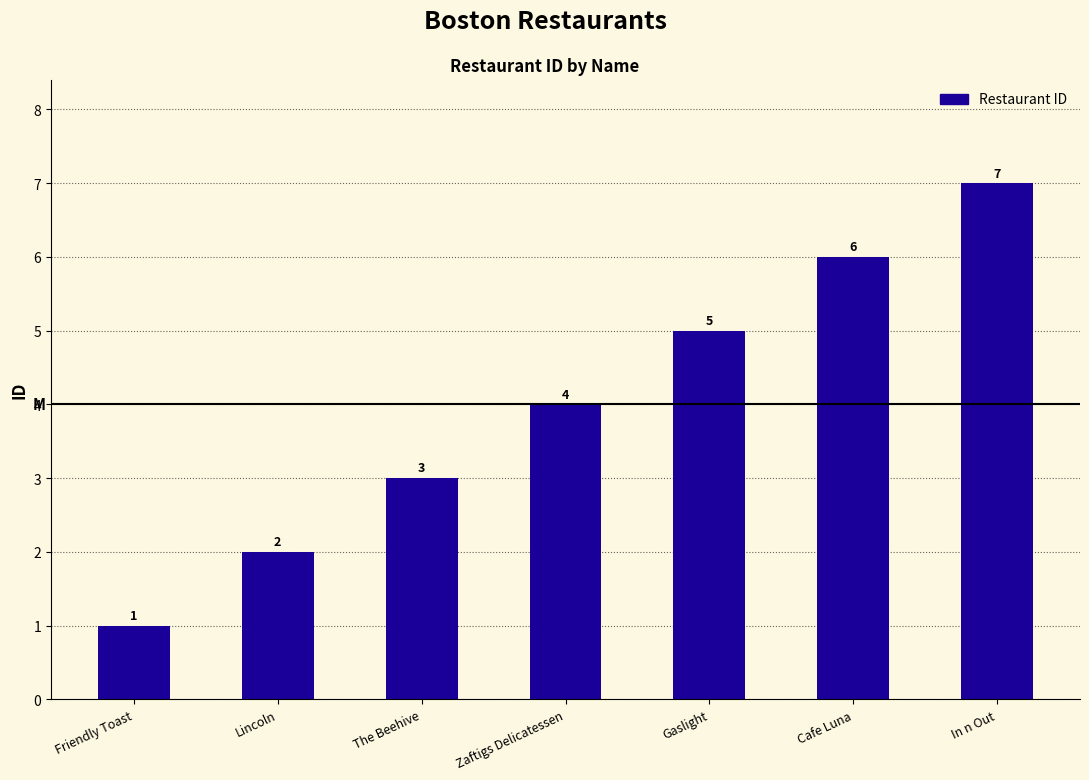

What is the maximum value shown in the chart?

7